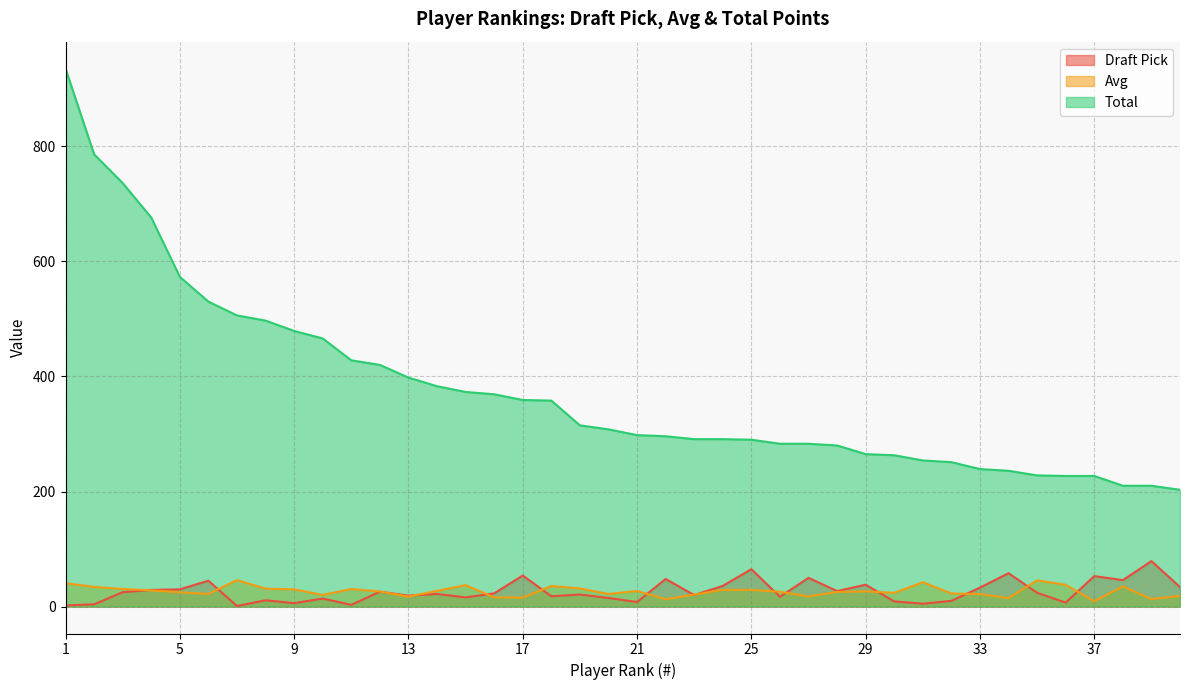

How many categories are shown in the chart?

40